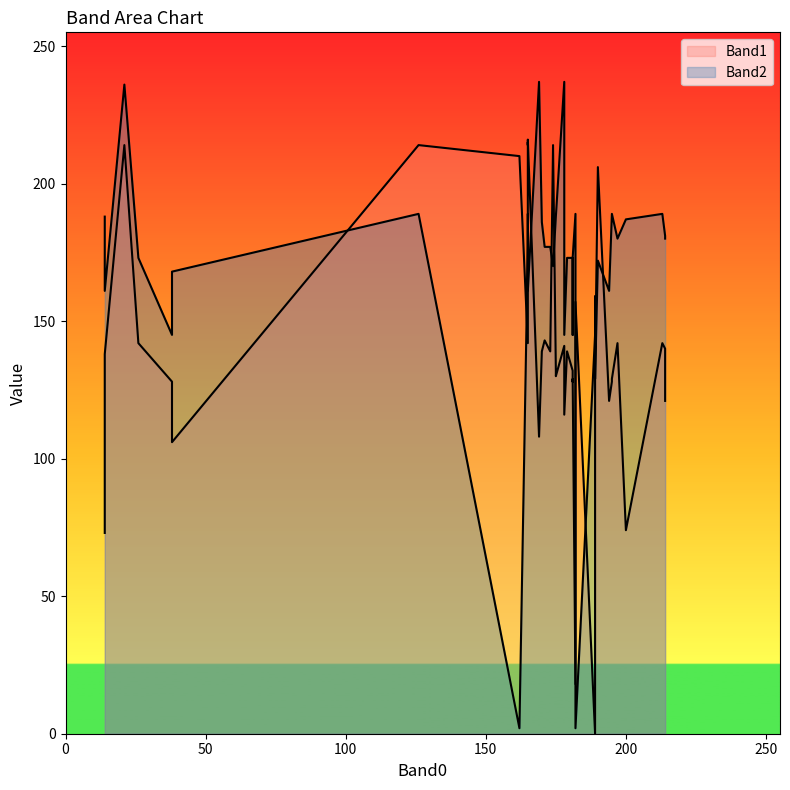

True or false: Band2 and Band1 cross at least once.

True